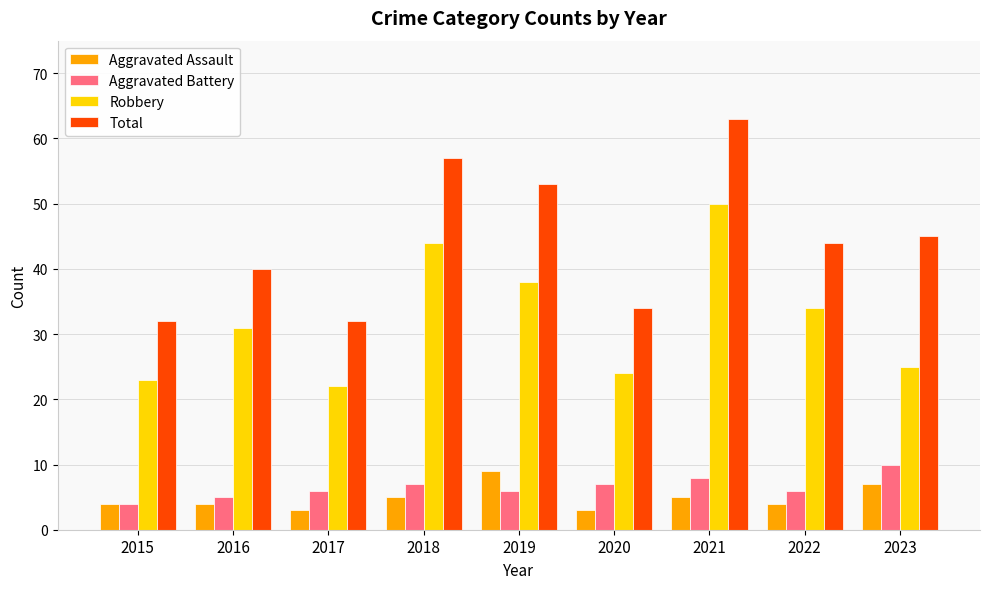

How many data points does each series have?

9